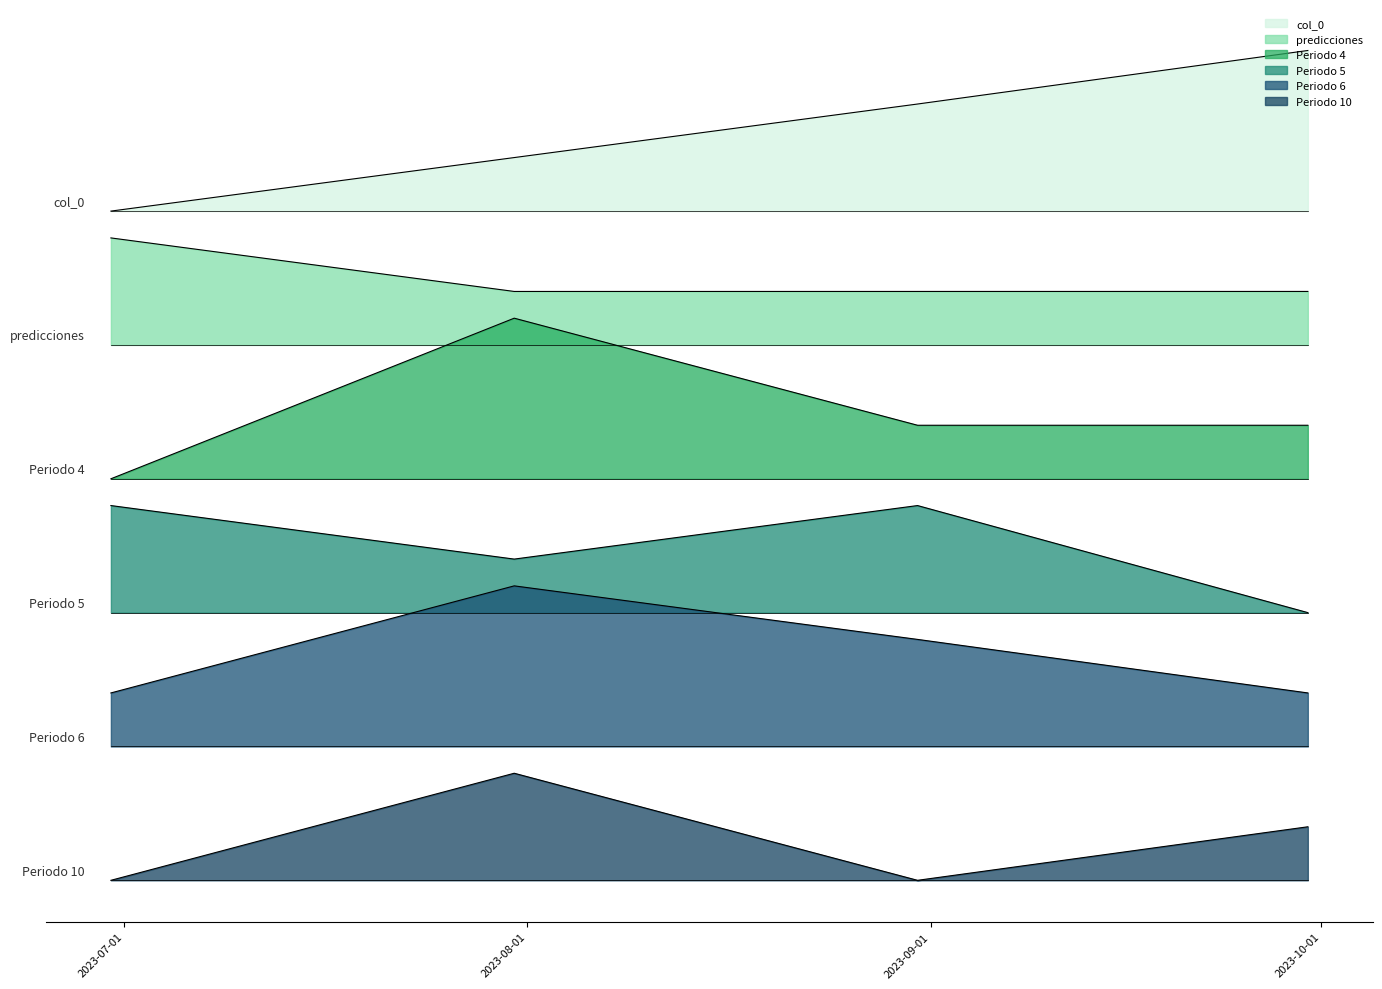

What is the spread (max minus min) of values at 2023-08-31?

14.5